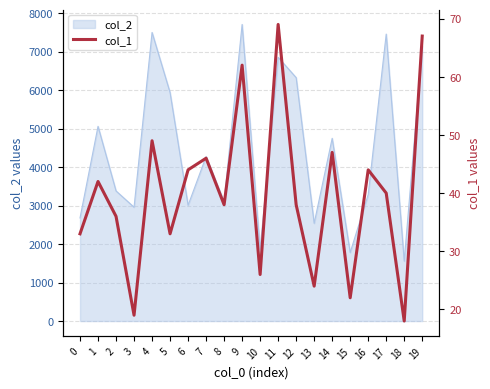

How many interior local valleys (lower than both neighbors) does the data have?

7